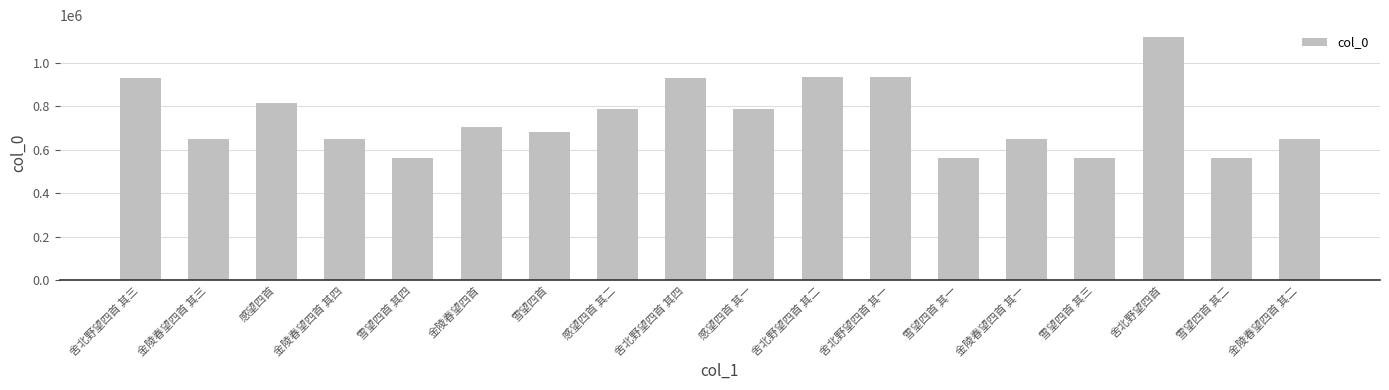

What is the difference between the values at 雪望四首 其二 and 感望四首 其二?

222622